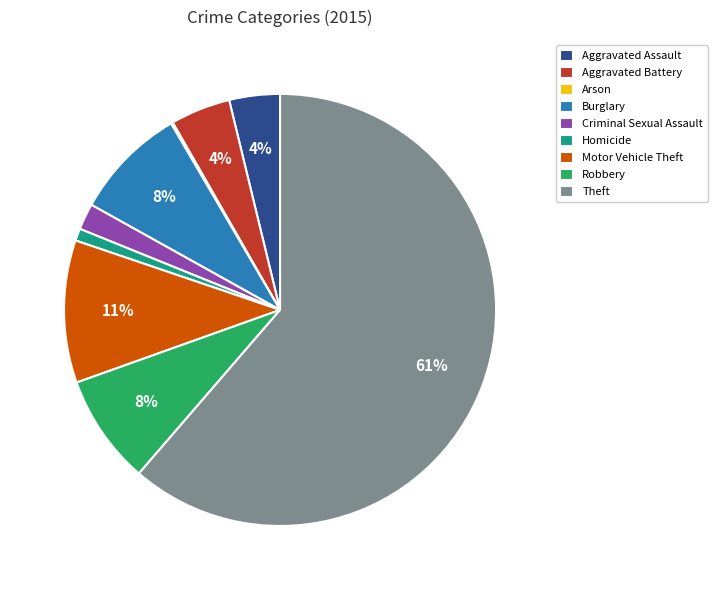

True or false: Criminal Sexual Assault accounts for 15% of the total.

False